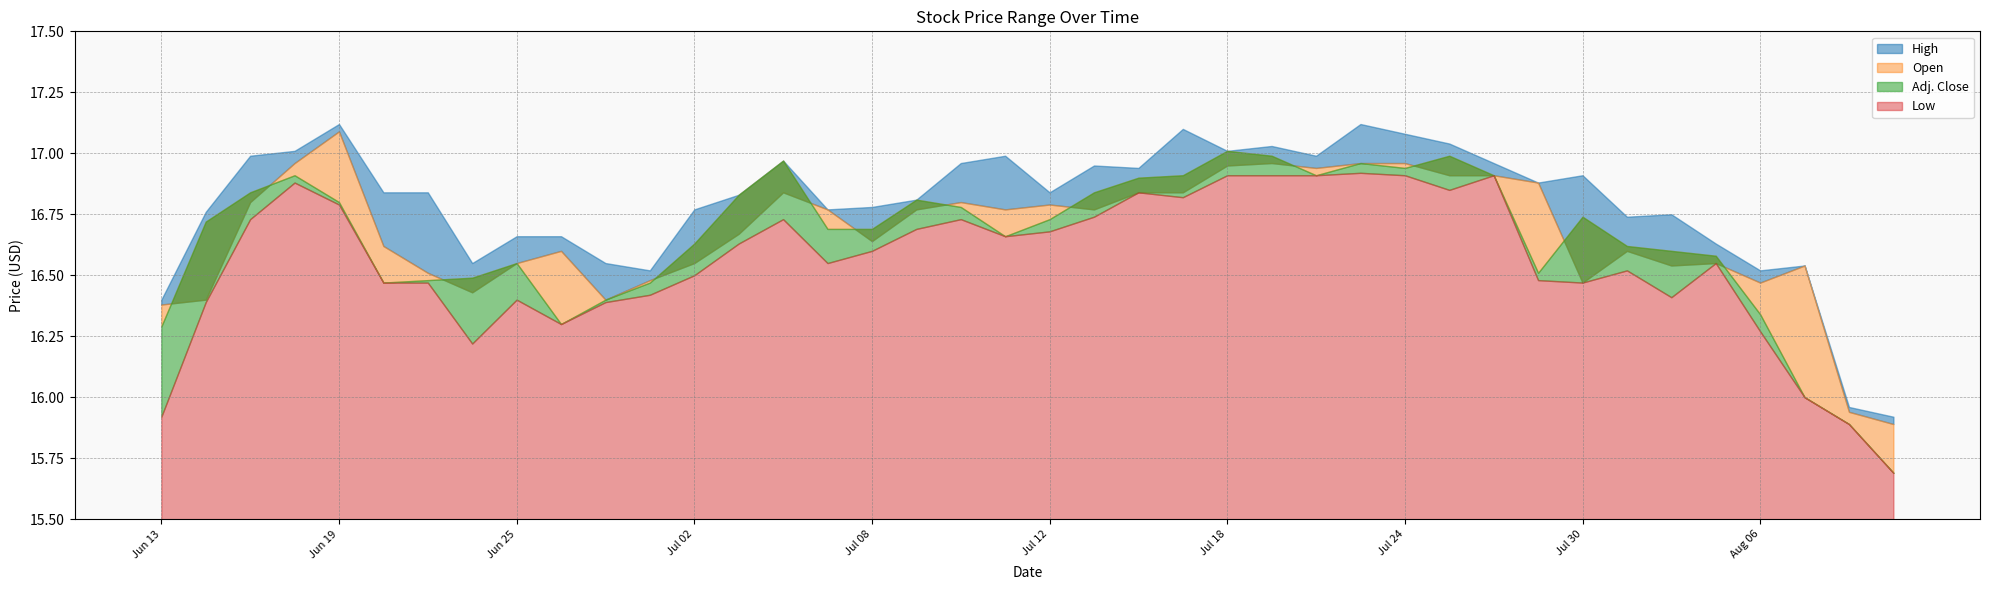

How many lines are shown in the chart?

4